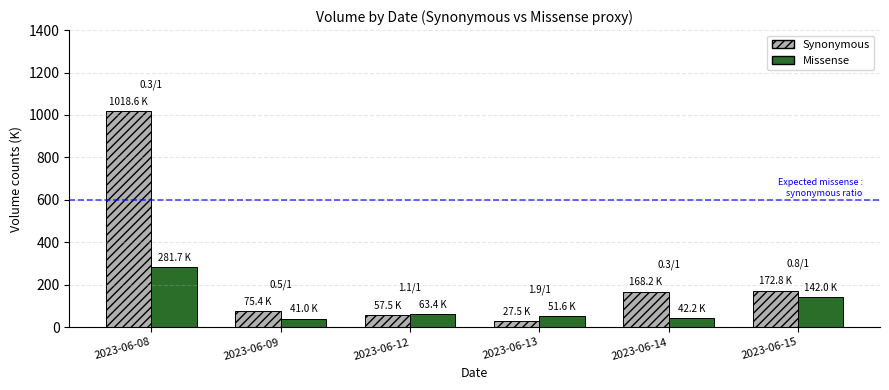

How many bars are there in total?

12